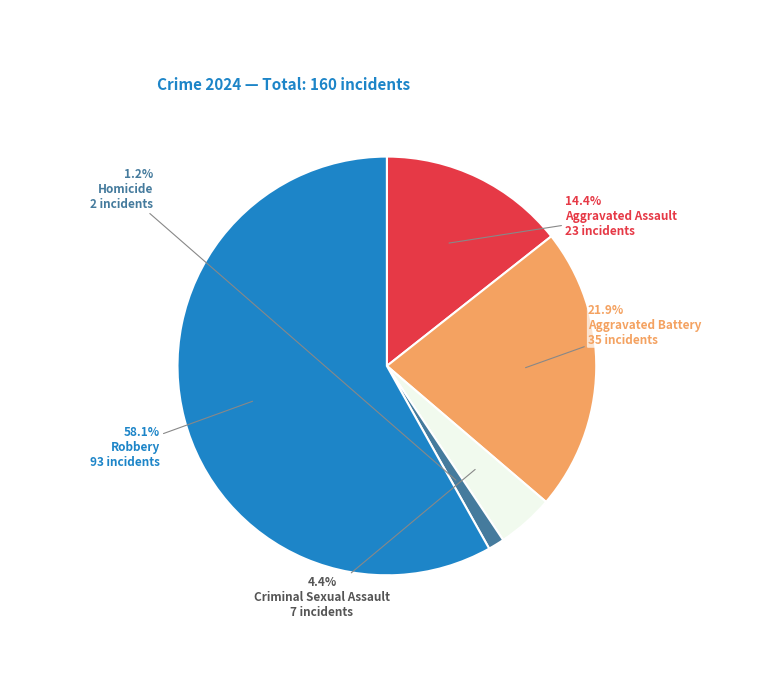

What is the smallest slice in the pie chart?

Homicide